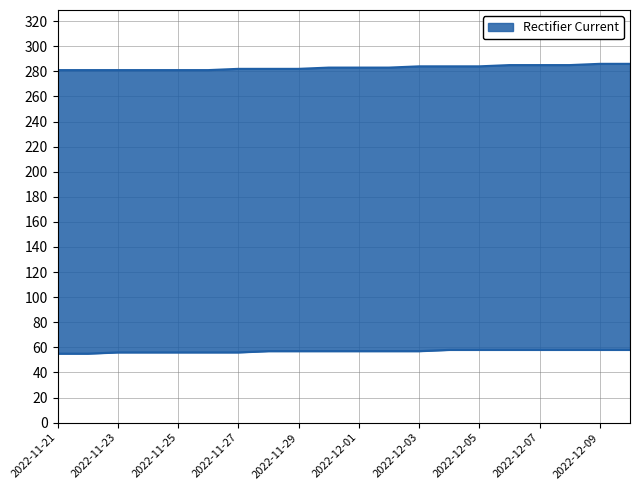

Reading left to right, list all the values displayed in this chart.

users: 2022-11-21=55	2022-11-22=55	2022-11-23=56	2022-11-24=56	2022-11-25=56	2022-11-26=56	2022-11-27=56	2022-11-28=57	2022-11-29=57	2022-11-30=57	2022-12-01=57	2022-12-02=57	2022-12-03=57	2022-12-04=58	2022-12-05=58	2022-12-06=58	2022-12-07=58	2022-12-08=58	2022-12-09=58	2022-12-10=58
statuses: 2022-11-21=281	2022-11-22=281	2022-11-23=281	2022-11-24=281	2022-11-25=281	2022-11-26=281	2022-11-27=282	2022-11-28=282	2022-11-29=282	2022-11-30=283	2022-12-01=283	2022-12-02=283	2022-12-03=284	2022-12-04=284	2022-12-05=284	2022-12-06=285	2022-12-07=285	2022-12-08=285	2022-12-09=286	2022-12-10=286